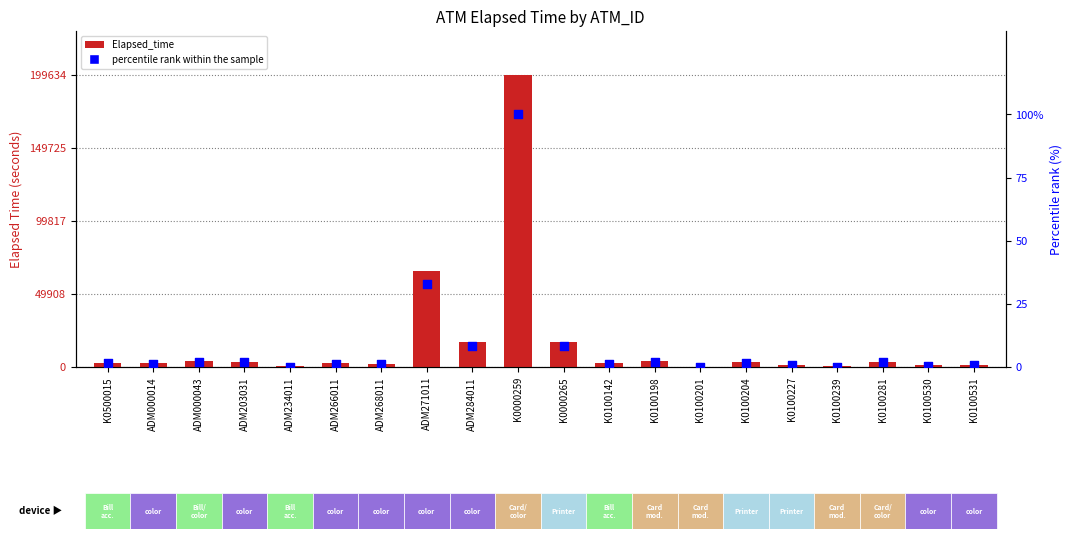

What are all the series names shown in the legend?

Elapsed_time, percentile rank within the sample